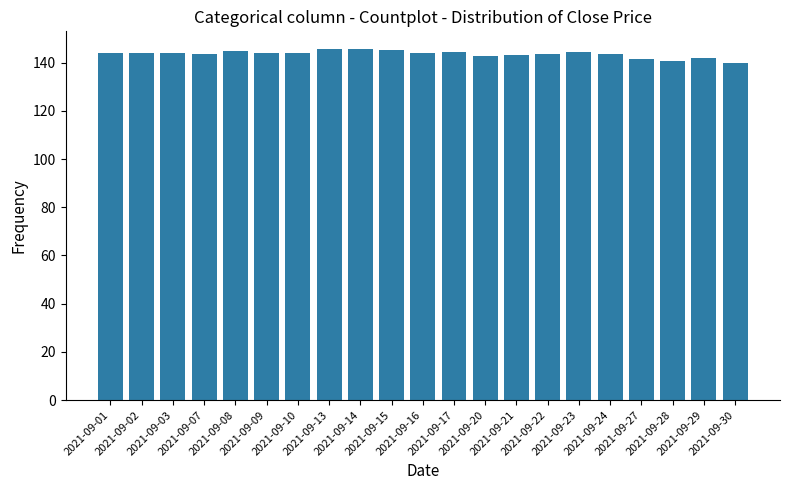

What is the greatest value displayed?

145.7